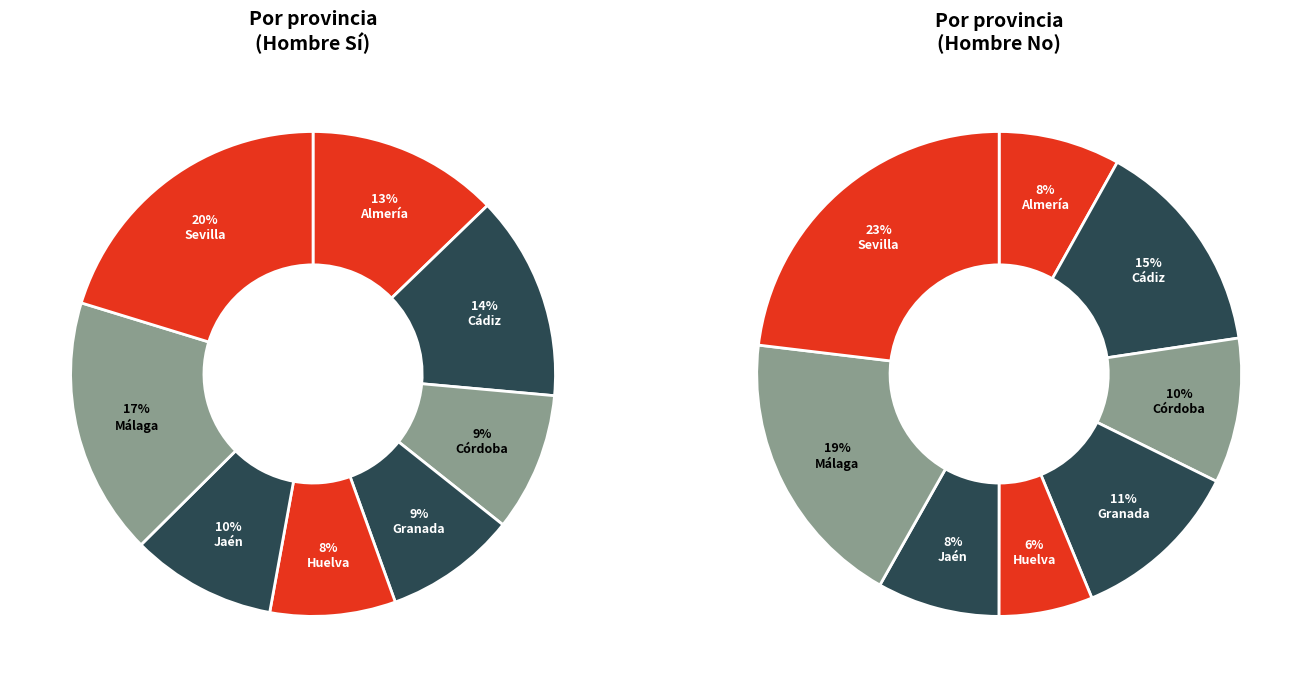

How much of the chart is everything except Jaén?

90.3%